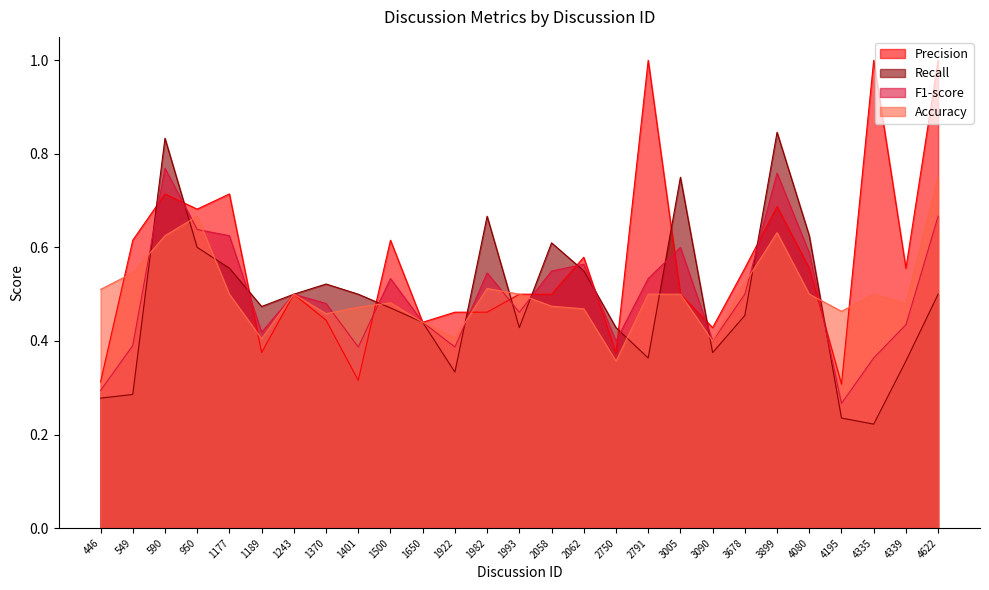

Rank the categories by Precision value from highest to lowest.

2791, 4335, 4622, 590, 1177, 3899, 950, 549, 1500, 2062, 3678, 4080, 4339, 1243, 1993, 2058, 3005, 1922, 1982, 1370, 1650, 3090, 1189, 2750, 1401, 446, 4195